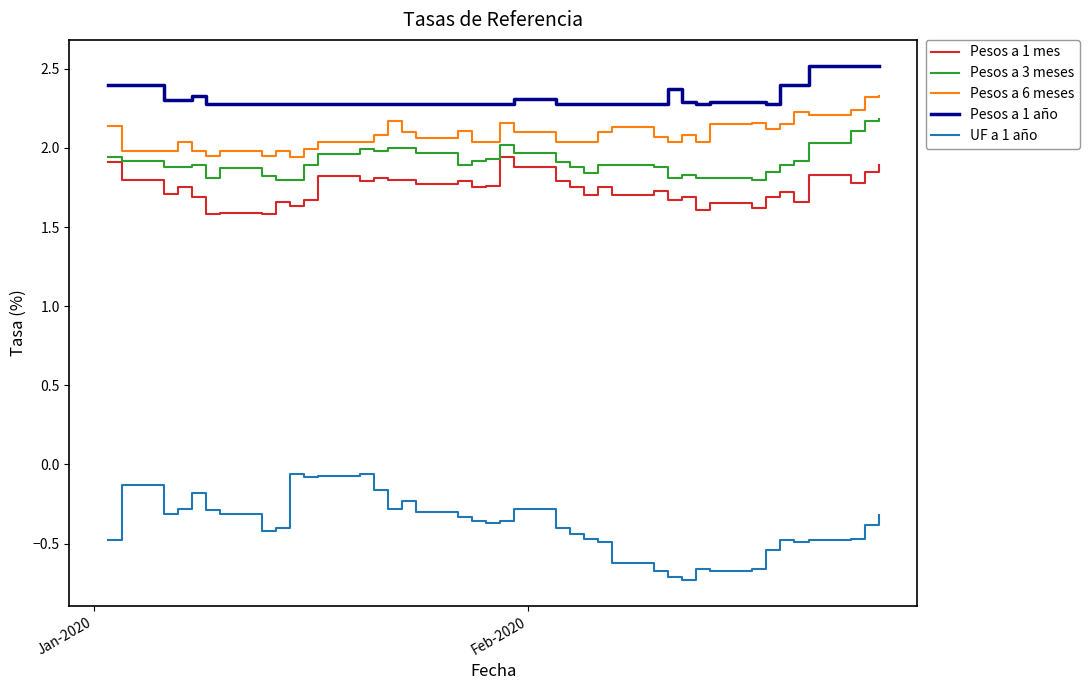

Which series has the largest total across all categories?

Pesos a 1 año